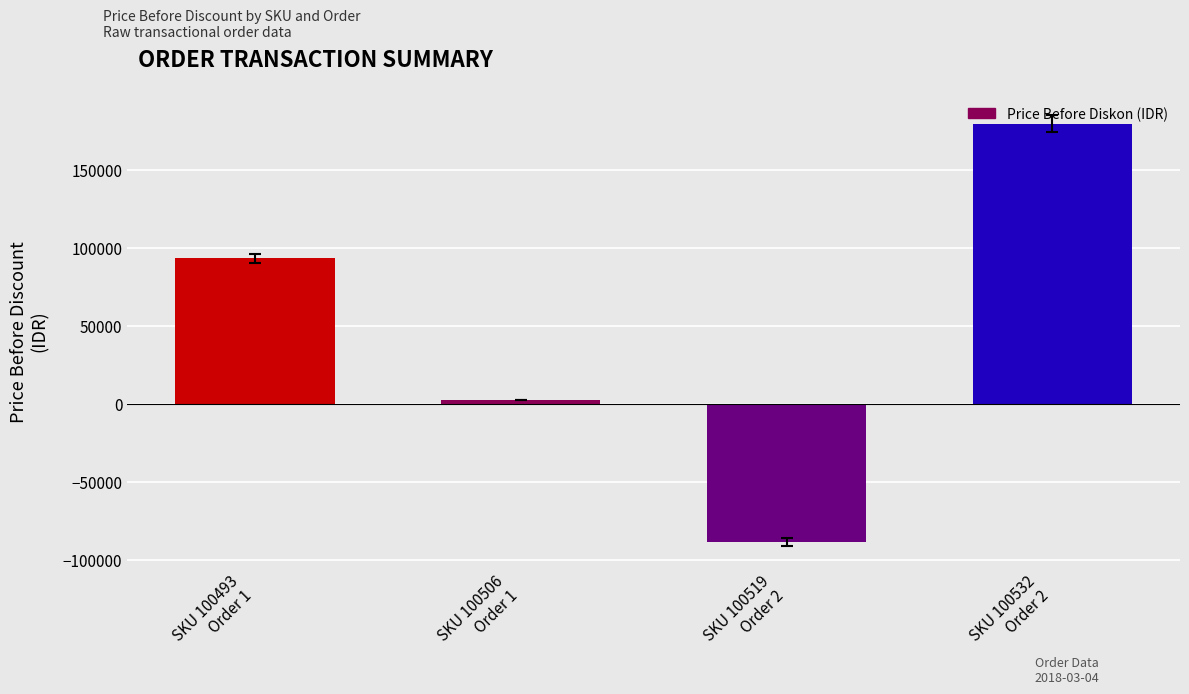

Where is the data nearest to the value 45432?

SKU 100506
Order 1